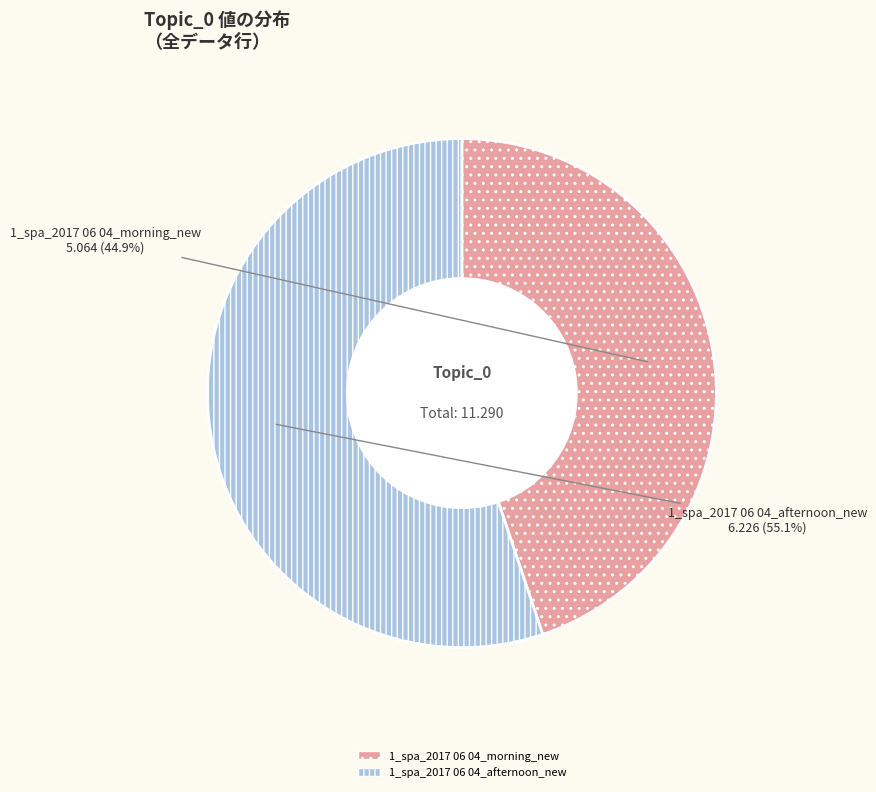

How many slices are in this pie chart?

2